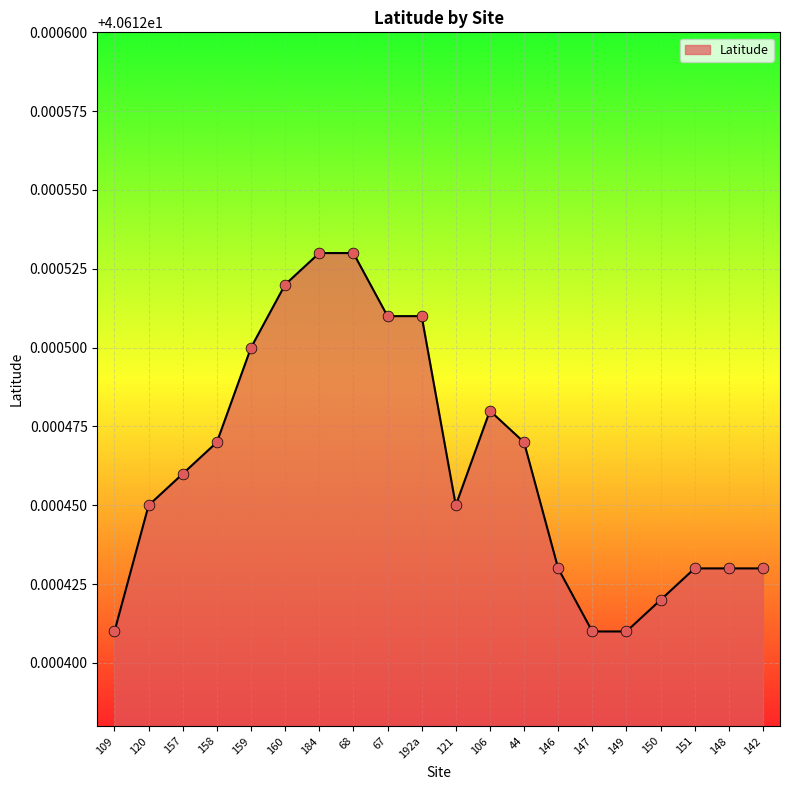

Approximately how many times larger is the value at 147 compared to 151?

1.0